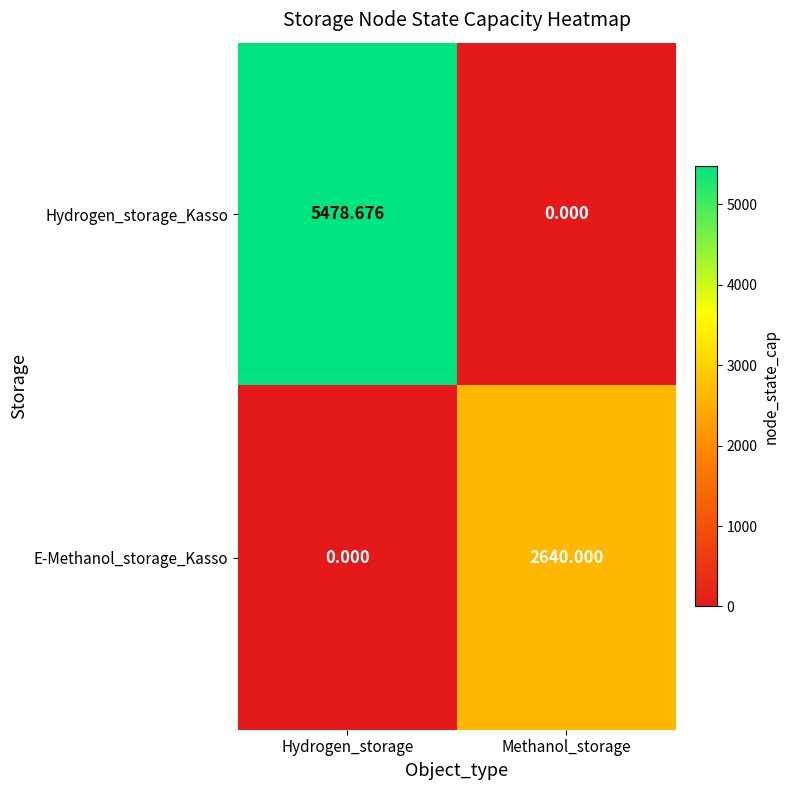

Which series changed the most between Hydrogen_storage and Methanol_storage?

Hydrogen_storage_Kasso